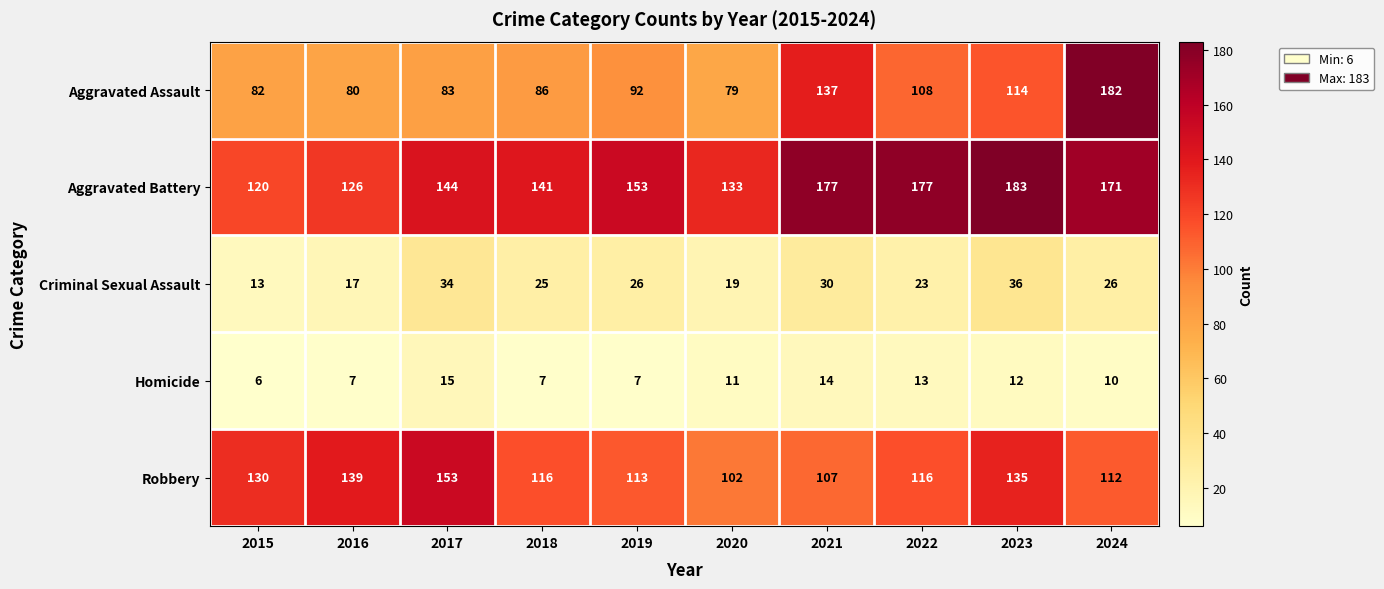

True or false: Aggravated Assault has a value of 184 at 2022.

False